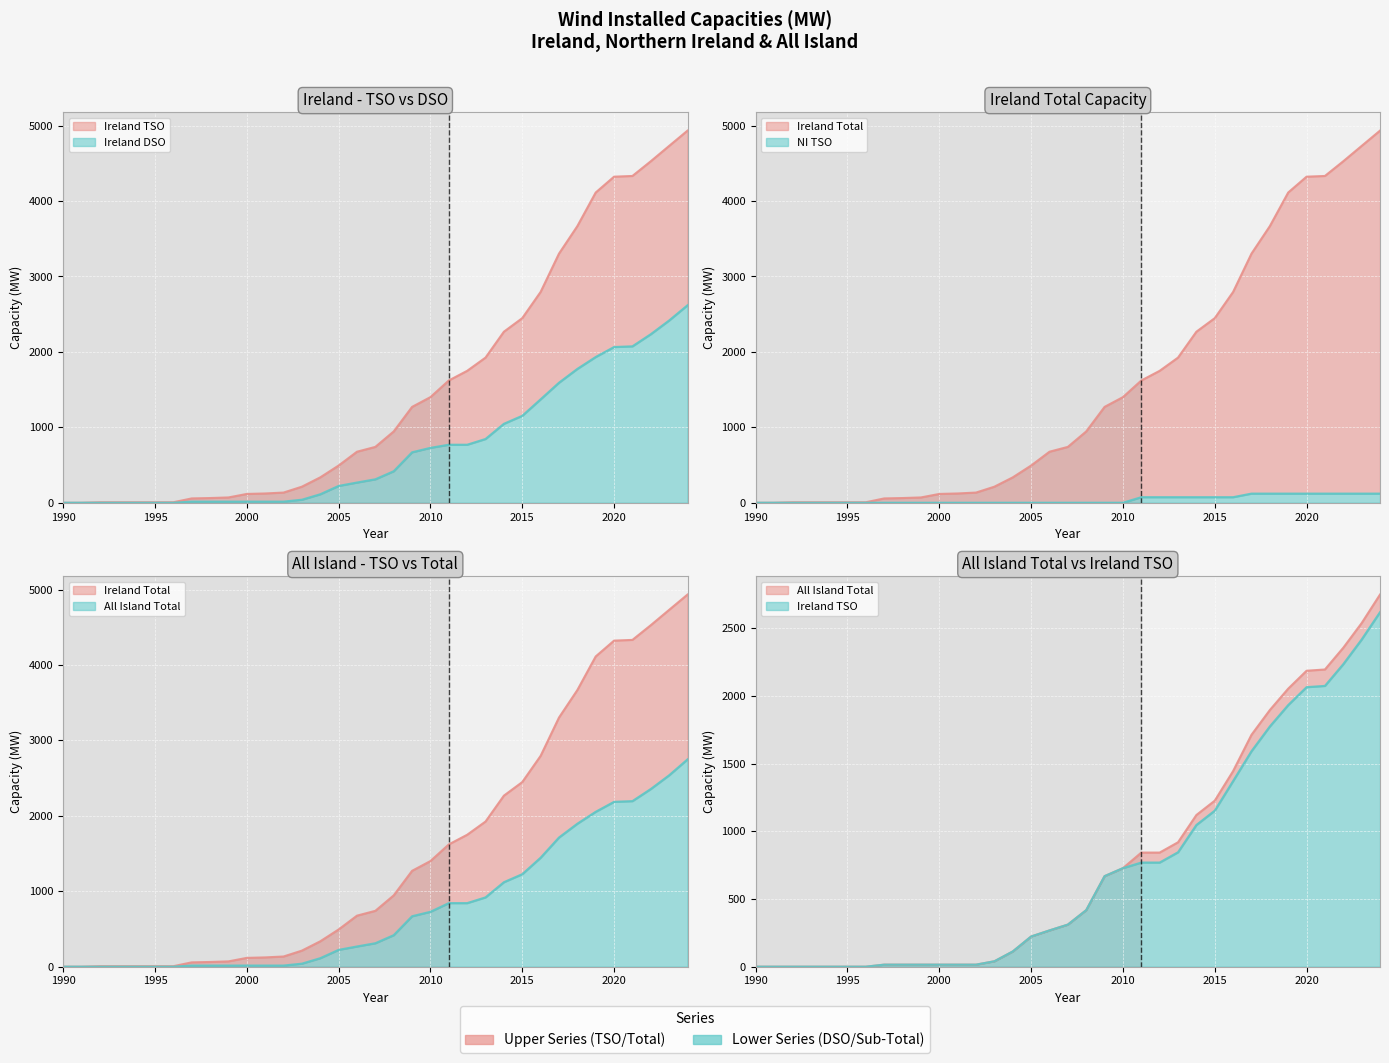

List the labels in order of Ireland Total value, smallest first.

1990, 1991, 1992, 1993, 1994, 1995, 1996, 1997, 1998, 1999, 2000, 2001, 2002, 2003, 2004, 2005, 2006, 2007, 2008, 2009, 2010, 2011, 2012, 2013, 2014, 2015, 2016, 2017, 2018, 2019, 2020, 2021, 2022, 2023, 2024